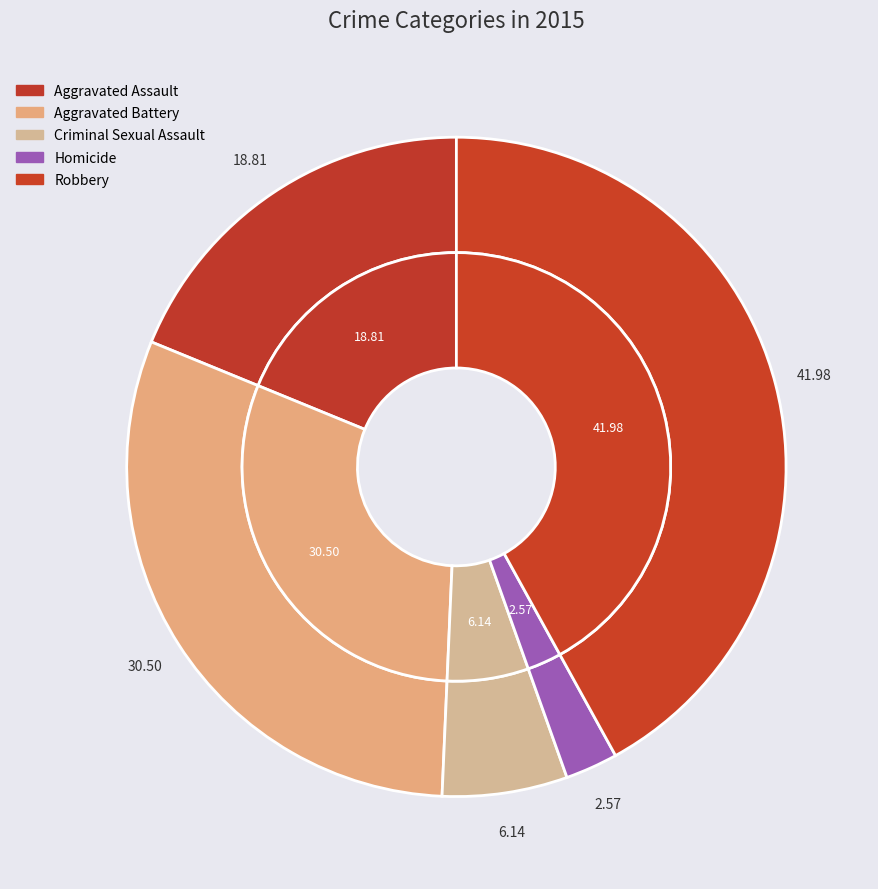

What percentage is the Robbery slice, to the nearest percent?

42%